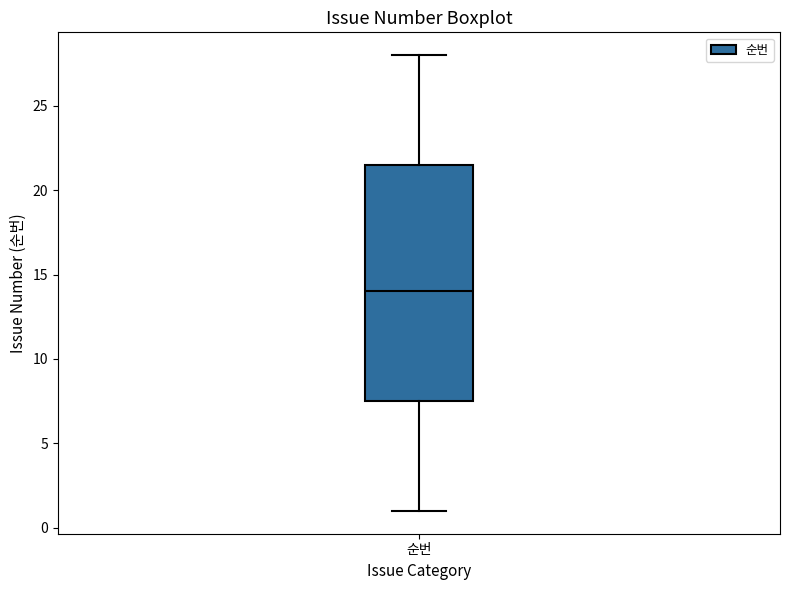

Read this box plot against the y-axis: the position of the median line, the range covered by the box, and the ends of both whiskers. The values are not printed on the chart, so give them approximately, as read against the axis.

median 14.0, box 7.5 to 21.5, whiskers 1.0 to 28.0